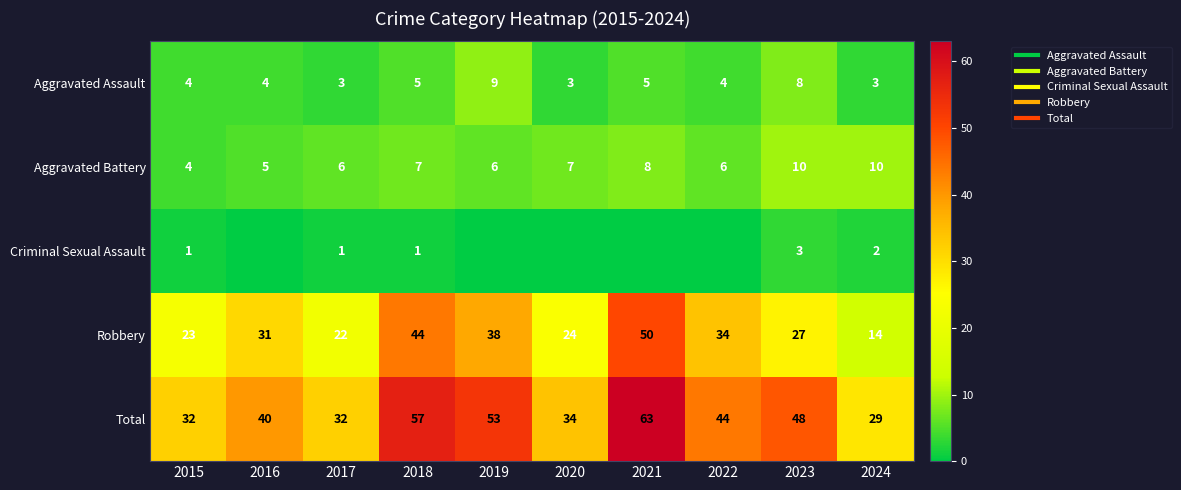

True or false: Criminal Sexual Assault has a value of 0 at 2022.

True